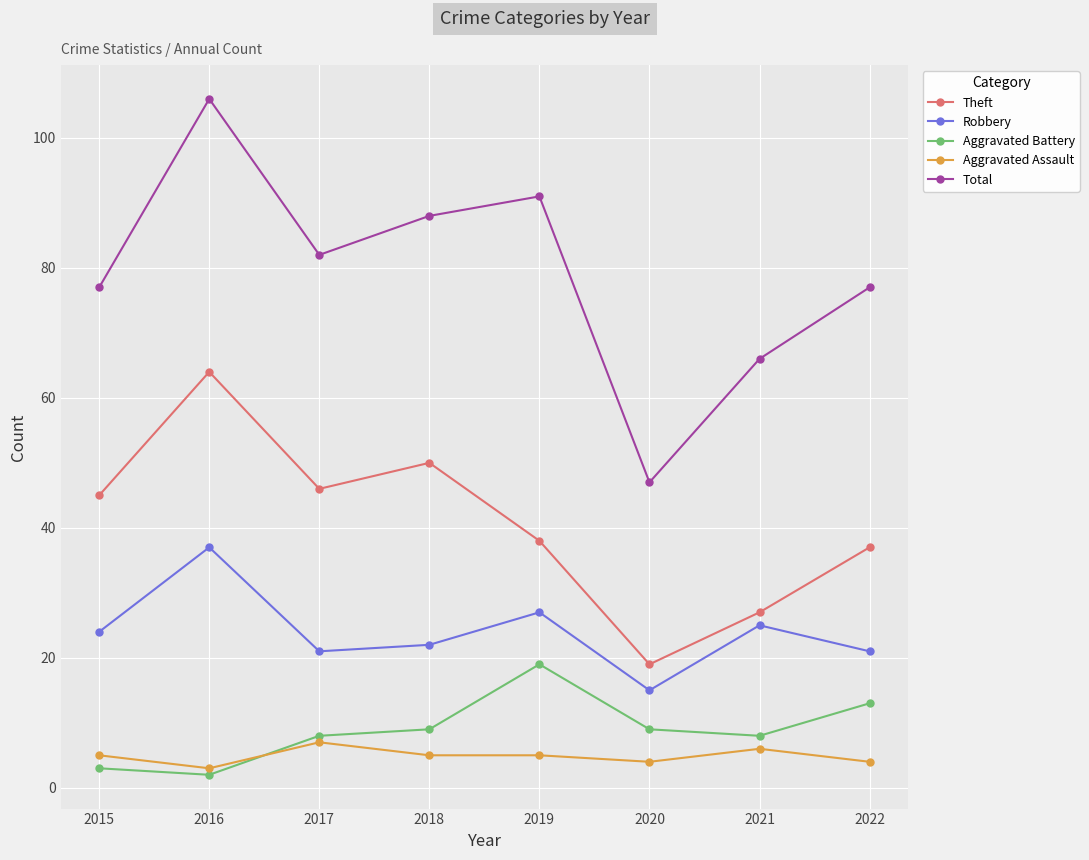

The Robbery series shows 21 at 2017. True or false?

True